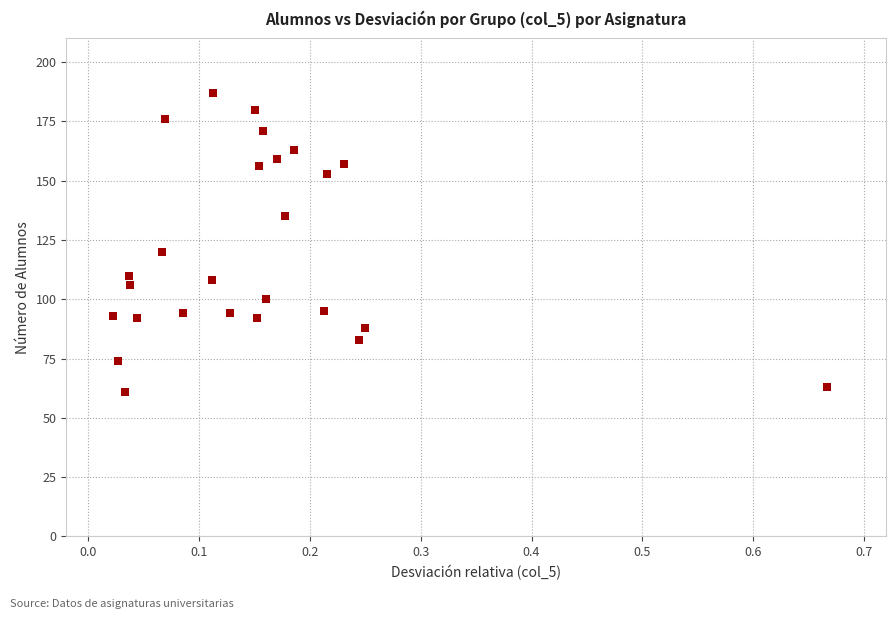

What is the range of Y values (max minus min)?

126